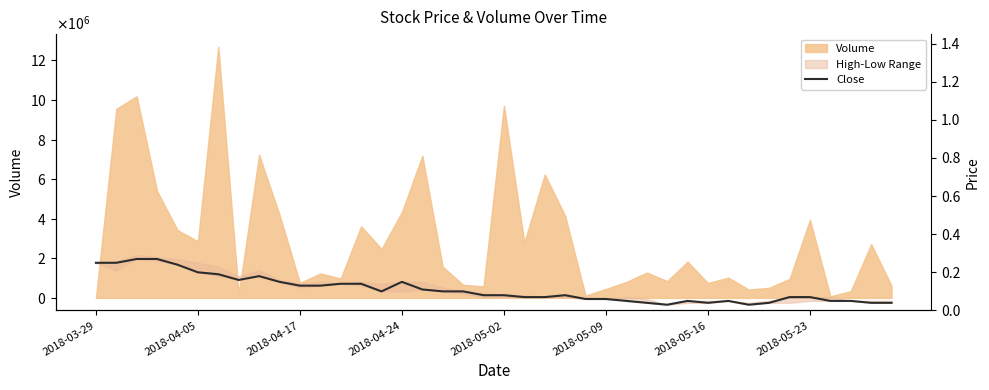

The value at 2018-05-16 is 0.0. True or false?

True